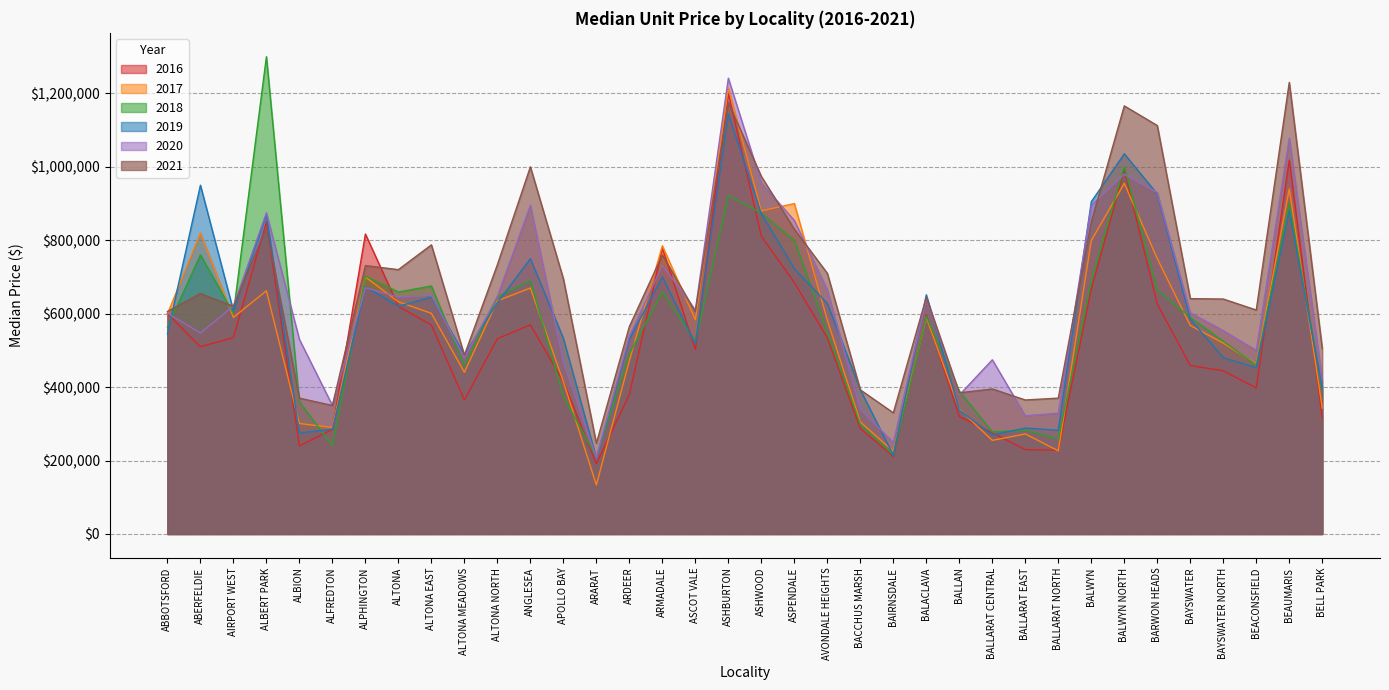

Between which two adjacent categories do 2019 and 2017 first intersect?

ABBOTSFORD and ABERFELDIE